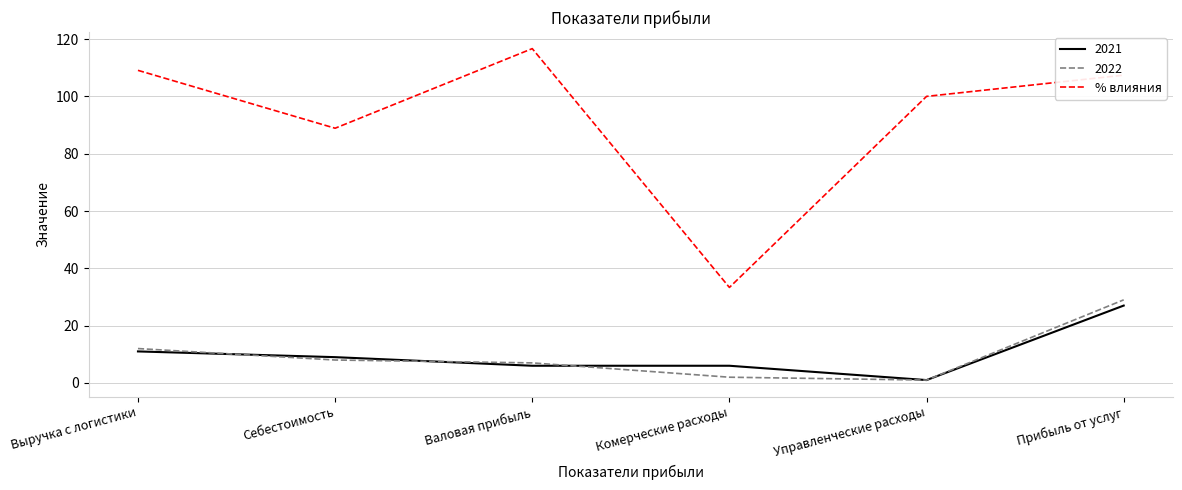

What position from the left is Прибыль от услуг?

6